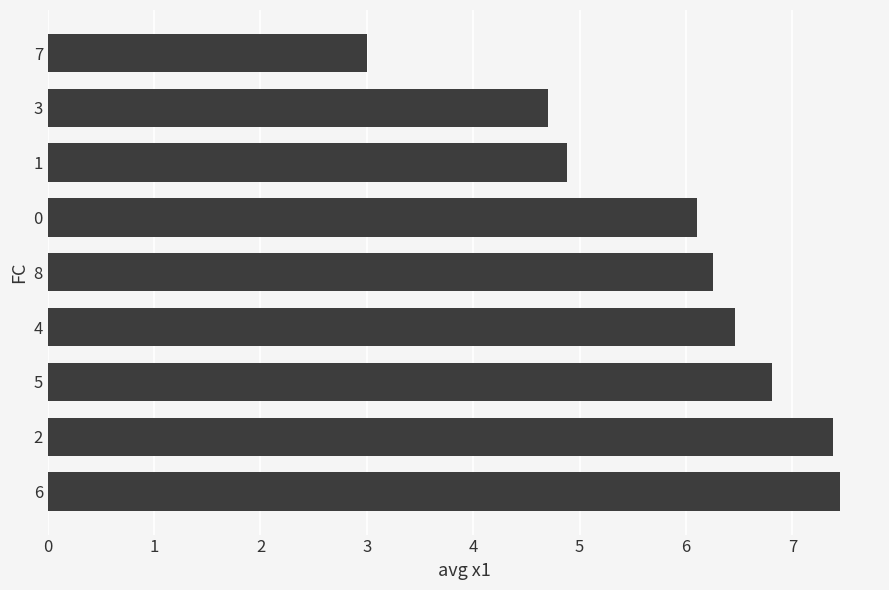

How many values are below 6?

3